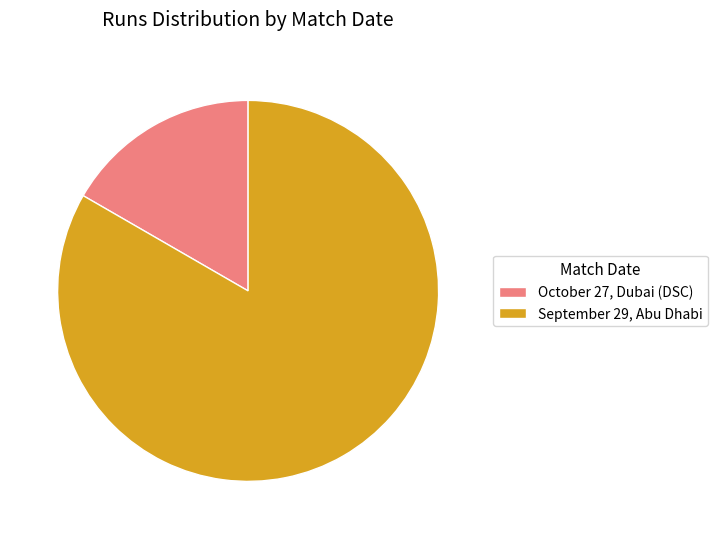

Combined, do October 27, Dubai (DSC) and September 29, Abu Dhabi account for over 50%?

Yes